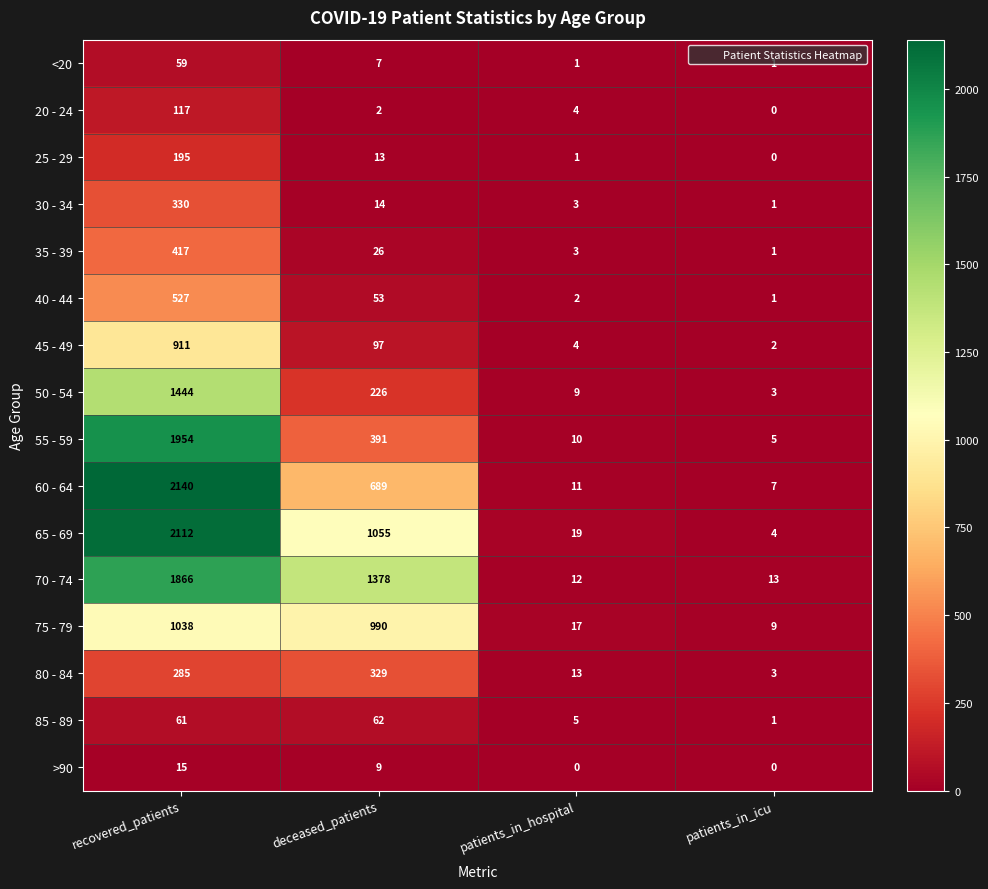

True or false: 40 - 44 has a value of 2 at patients_in_hospital.

True